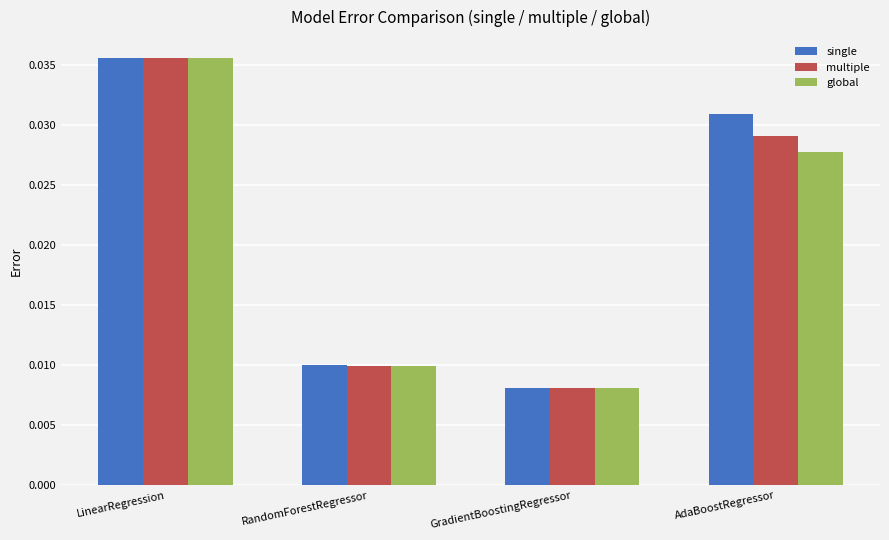

What position from the left is RandomForestRegressor?

2